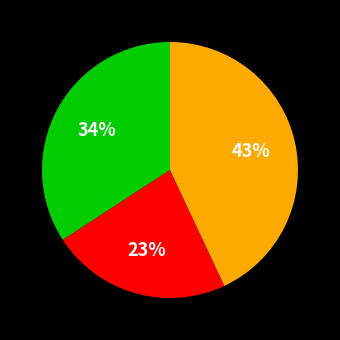

Is there a majority slice in this chart?

No